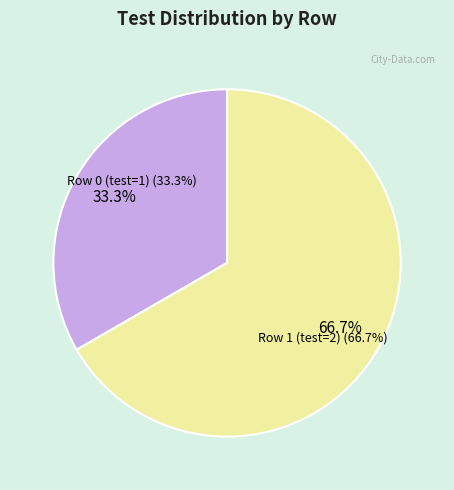

Is it true that Row 1 (test=2) is 67% of the pie?

True